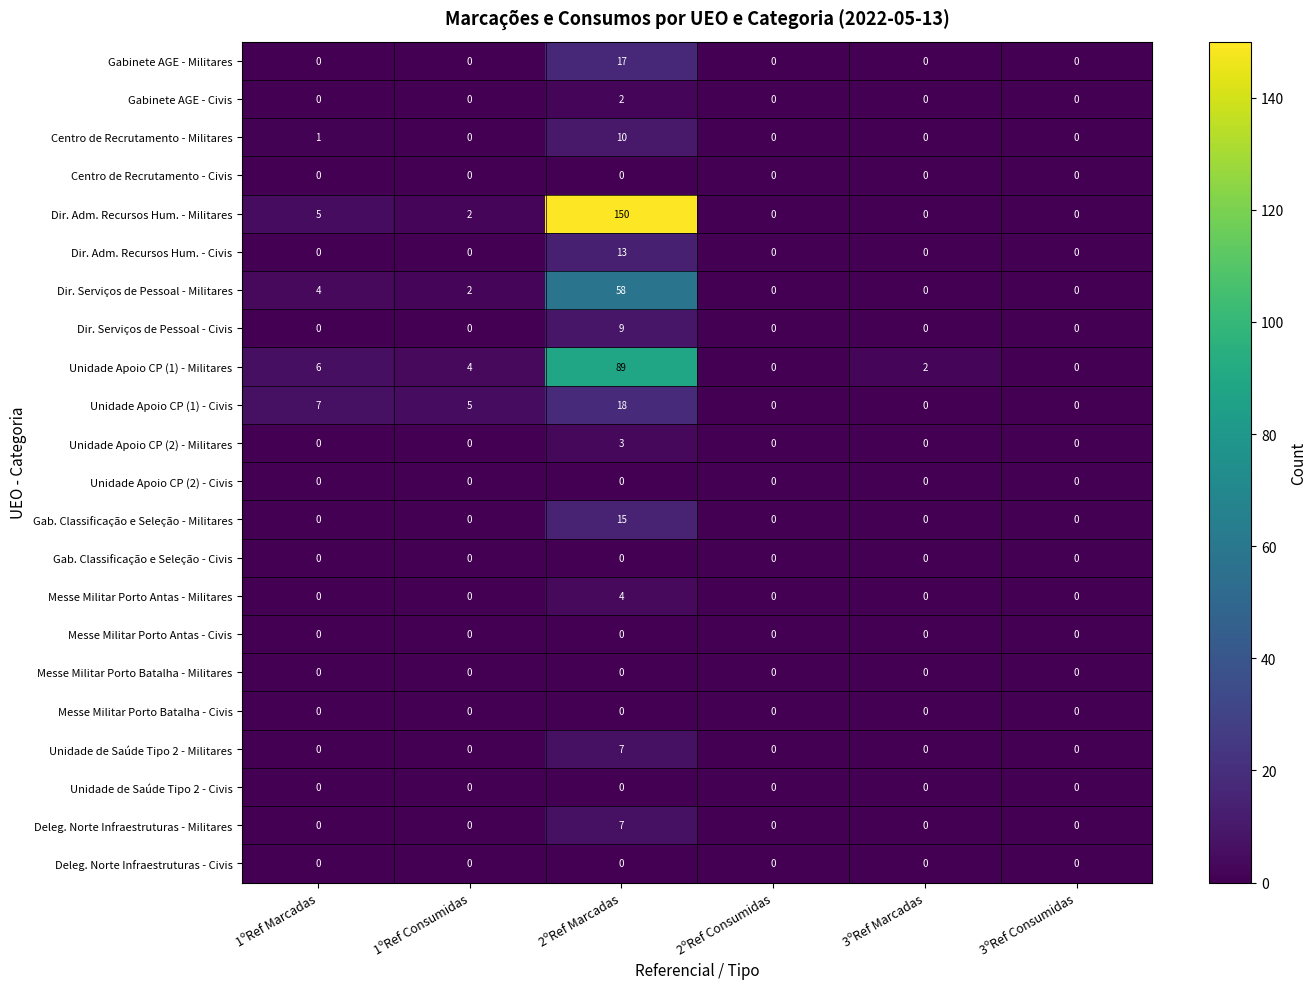

Count the number of categories in the chart.

6